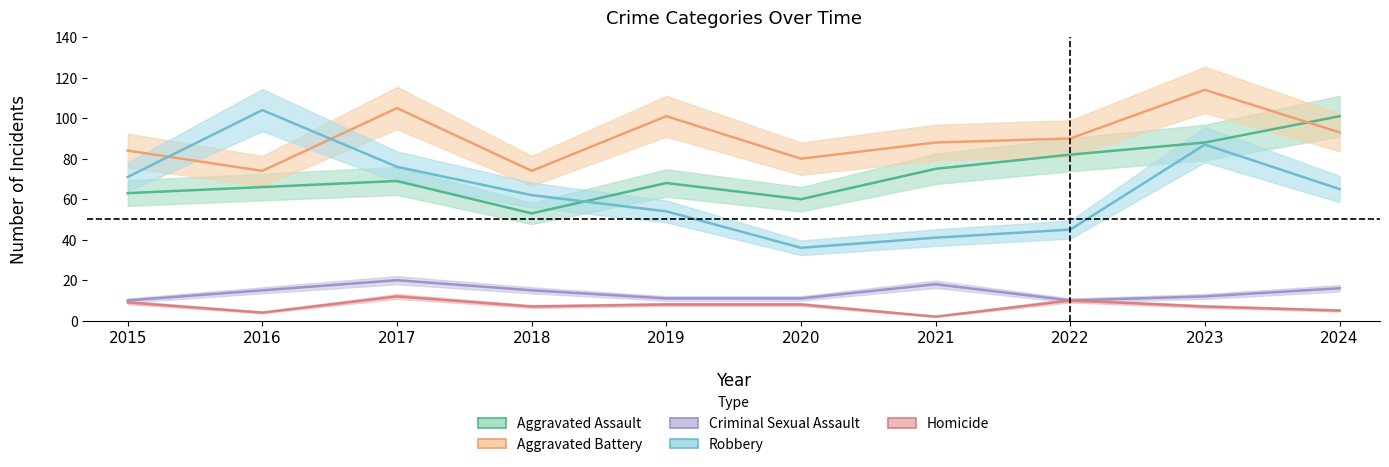

What is the sum of the Criminal Sexual Assault values at 2023 and 2021?

30